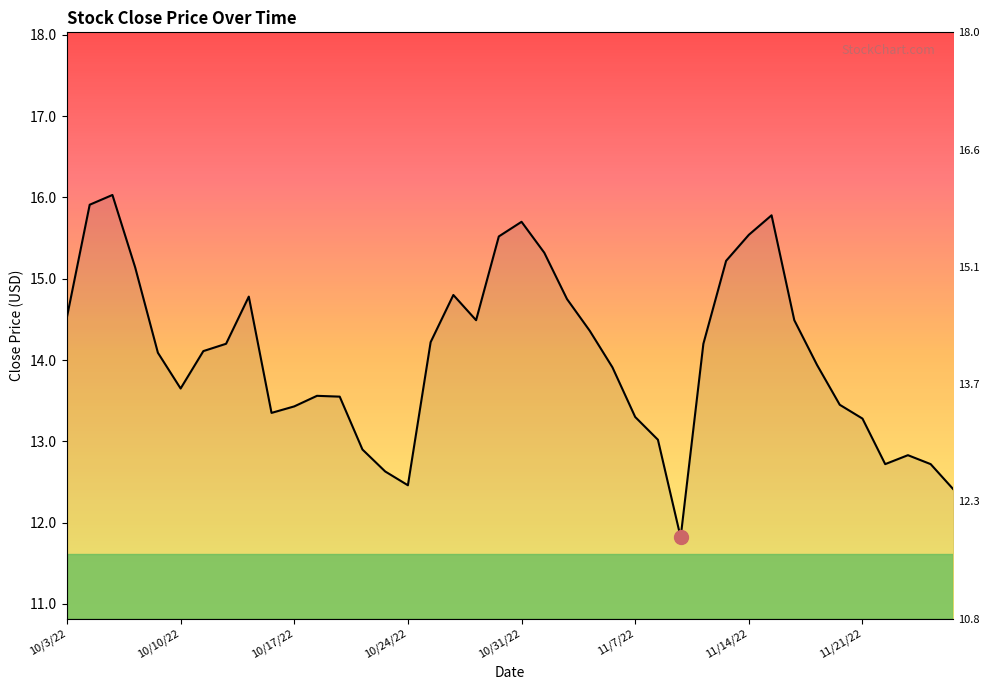

Is it true that the value at 10/13/22 is 14.8?

True